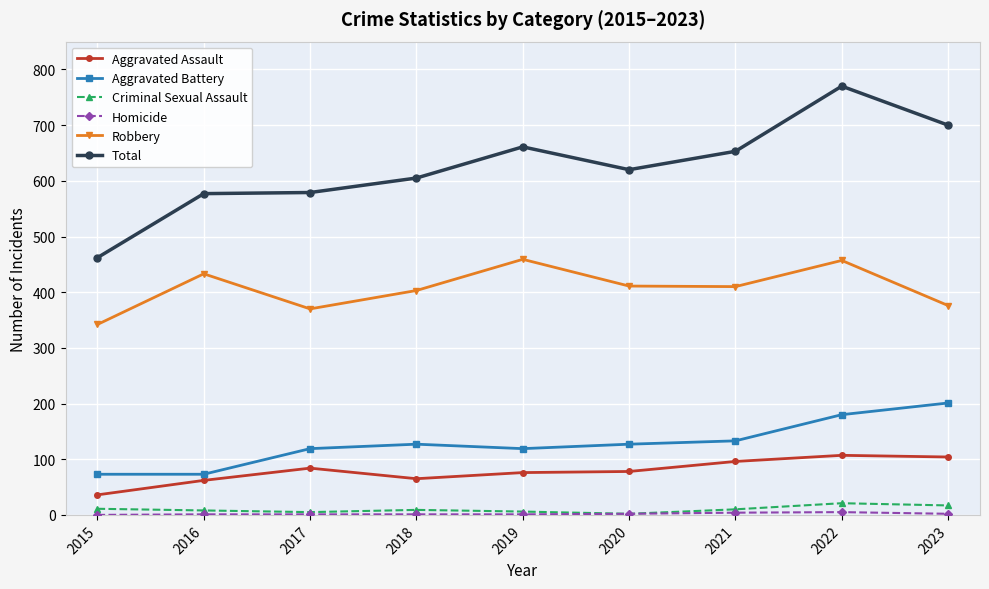

How many series are shown in this chart?

6